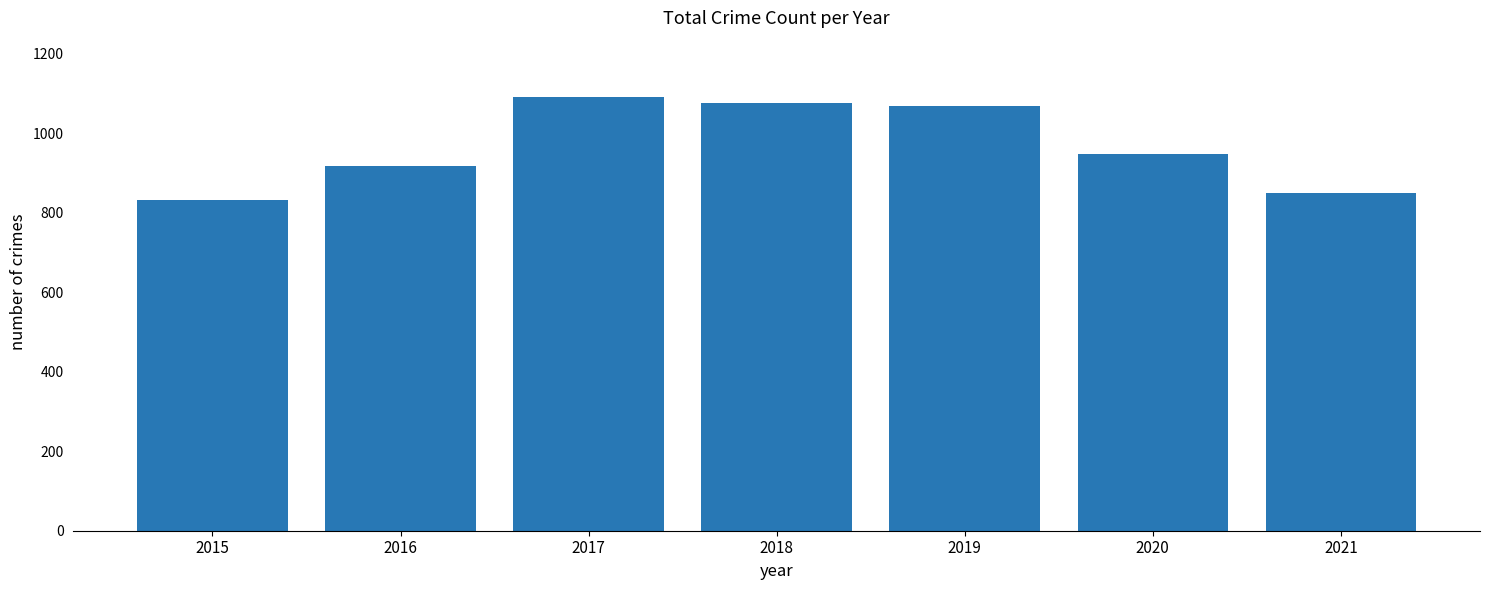

What is the sum of all values?

6778